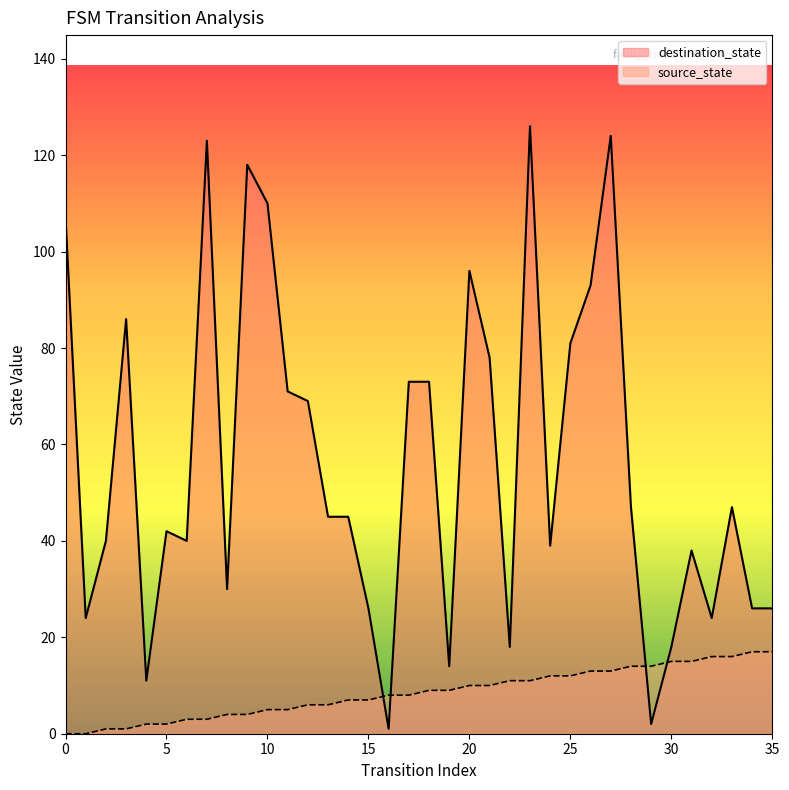

Rank the categories by source_state value from lowest to highest.

0, 1, 2, 3, 4, 5, 6, 7, 8, 9, 10, 11, 12, 13, 14, 15, 16, 17, 18, 19, 20, 21, 22, 23, 24, 25, 26, 27, 28, 29, 30, 31, 32, 33, 34, 35